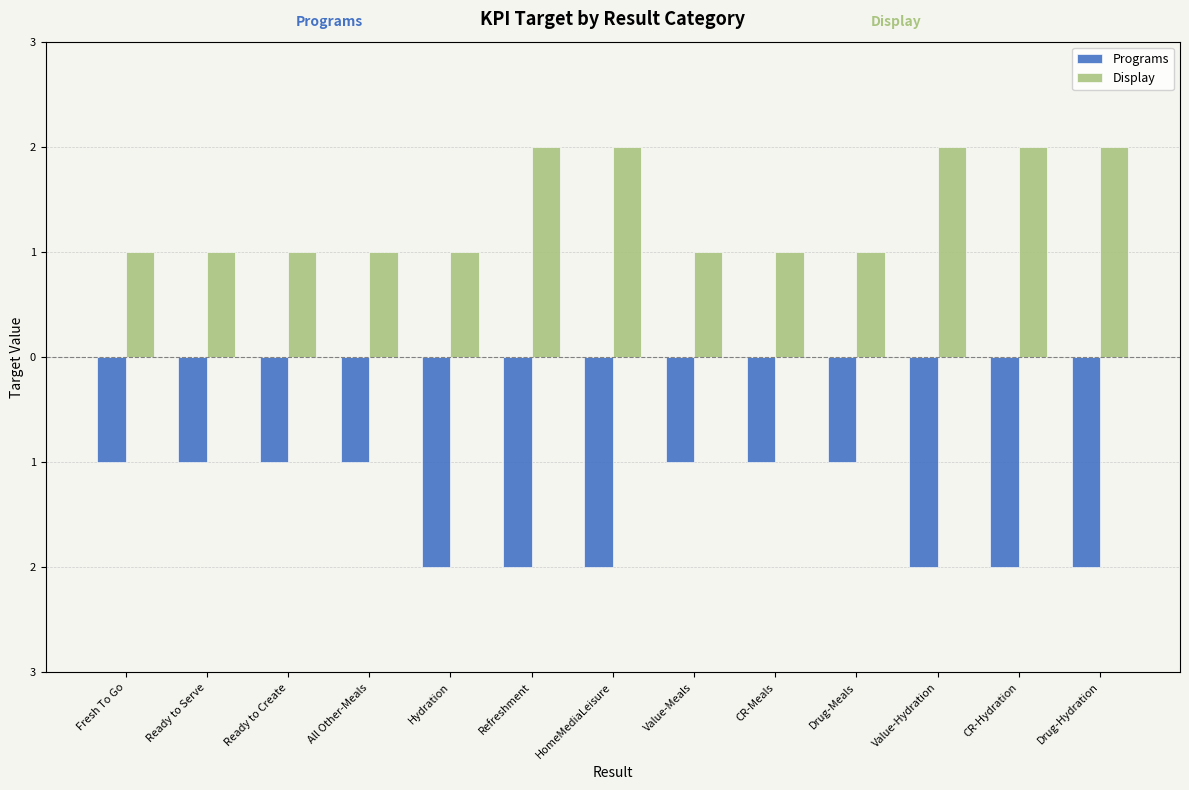

Which series has the largest range (max minus min)?

Programs